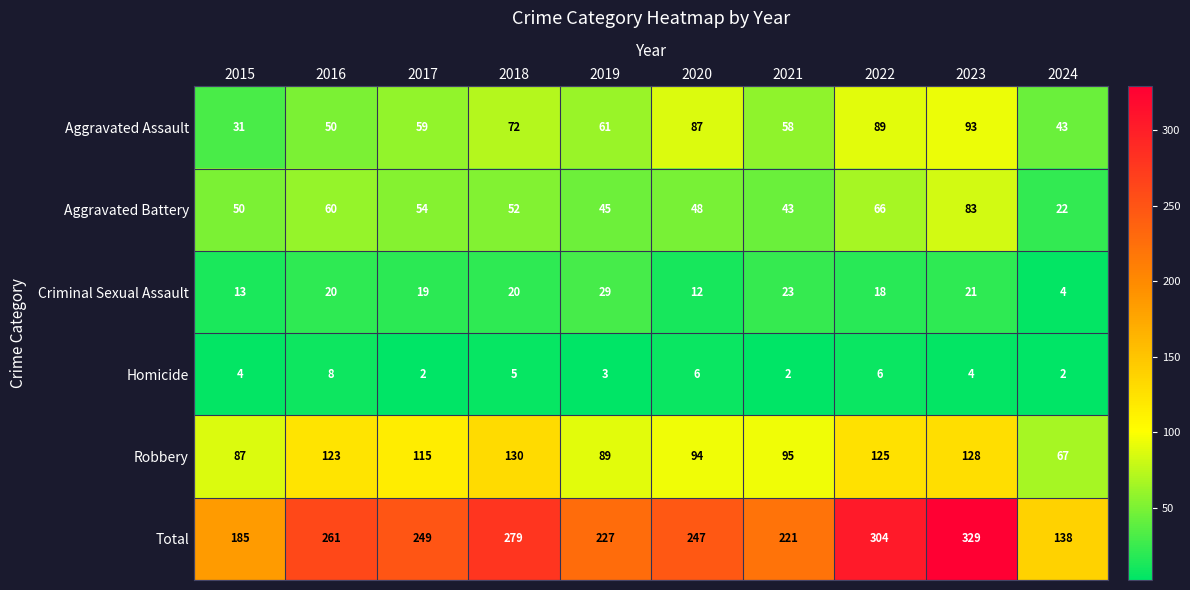

What is the difference between the maximum and minimum values in the Total series?

191